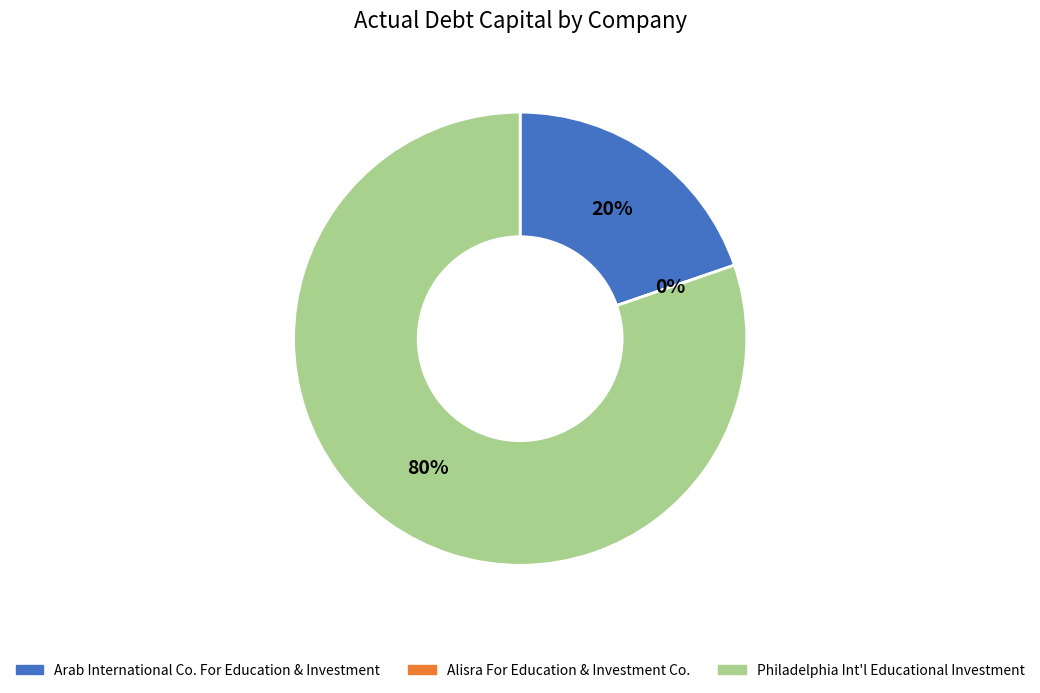

Between Arab International Co. For Education & Investment and Alisra For Education & Investment Co., which is larger?

Arab International Co. For Education & Investment